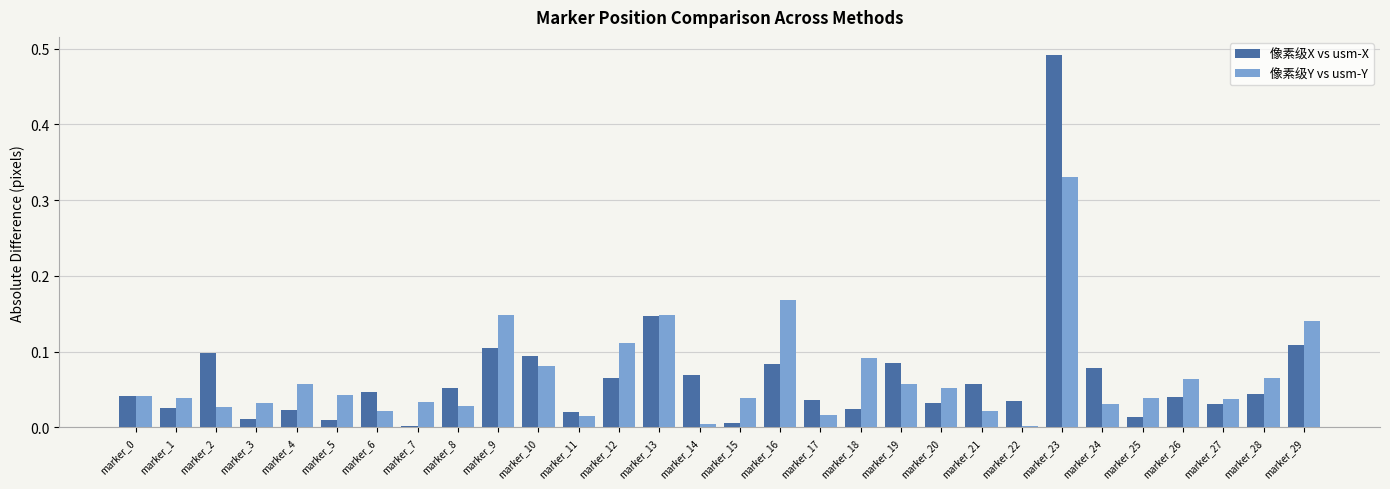

Which series changed the most between marker_13 and marker_21?

像素级Y vs usm-Y